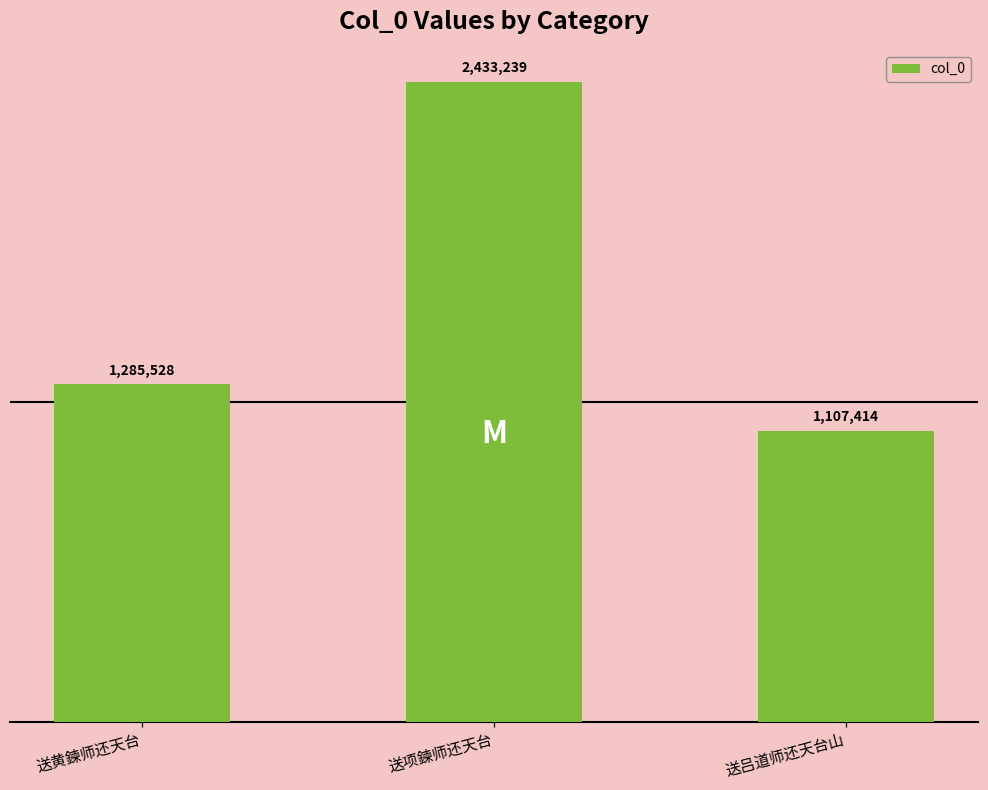

What is the change in value from 送黄鍊师还天台 to 送项鍊师还天台?

+1147711